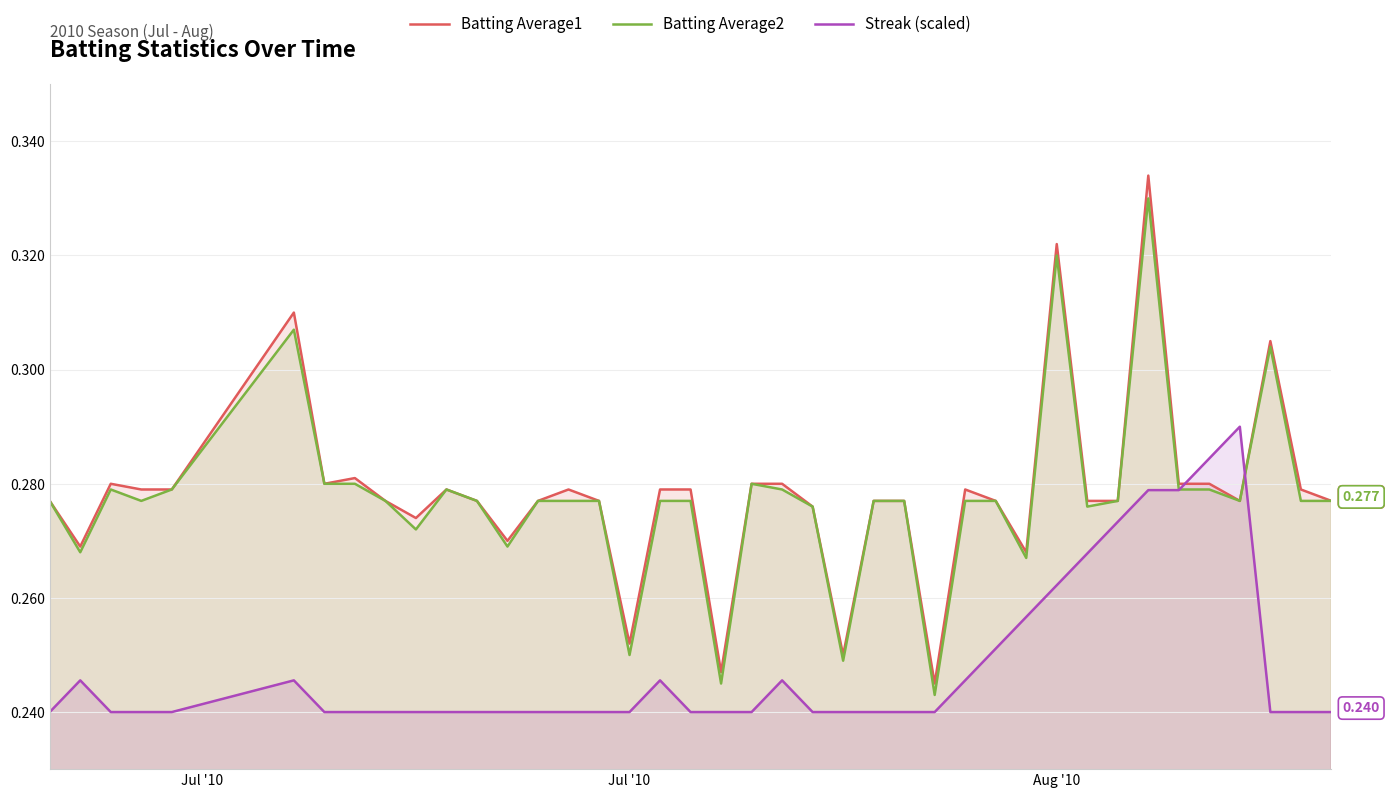

True or false: Batting Average1 has a value of 0.4 at 36.

False